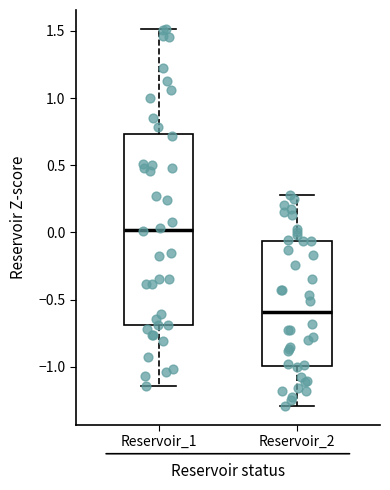

Which box's median line is the highest?

Reservoir_1